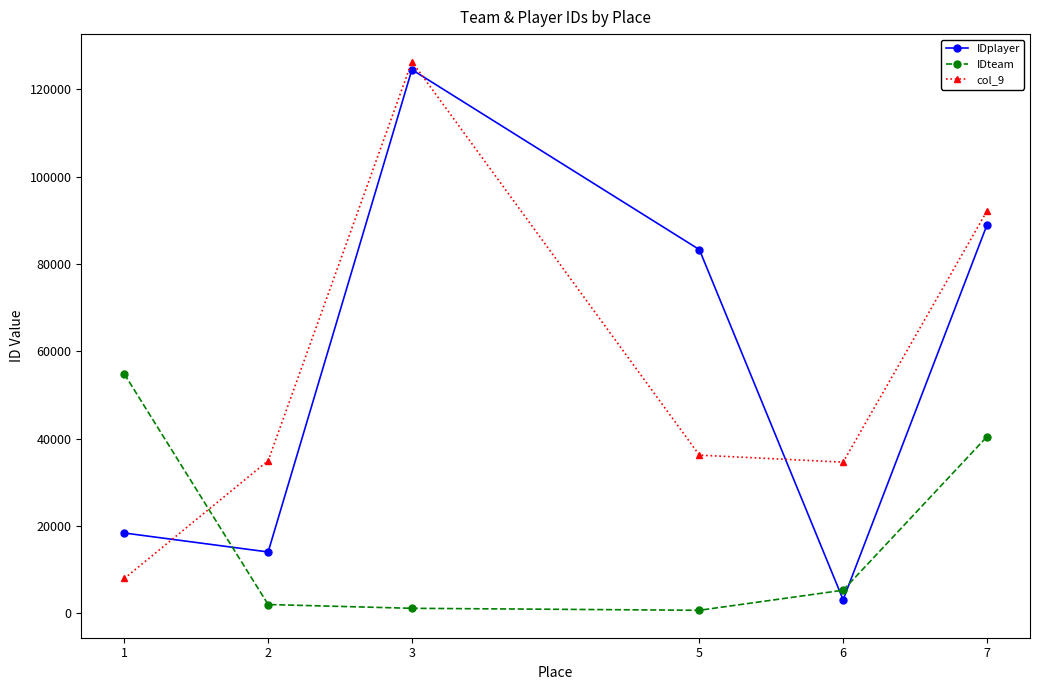

What are all the series names shown in the legend?

IDplayer, IDteam, col_9